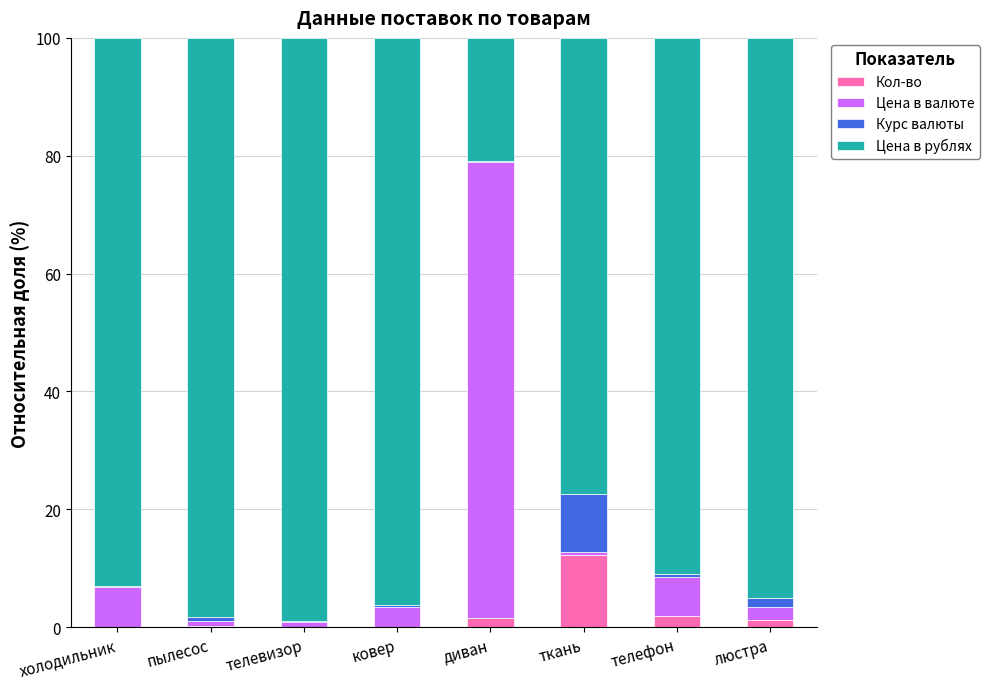

At which label does Кол-во reach its peak?

ткань